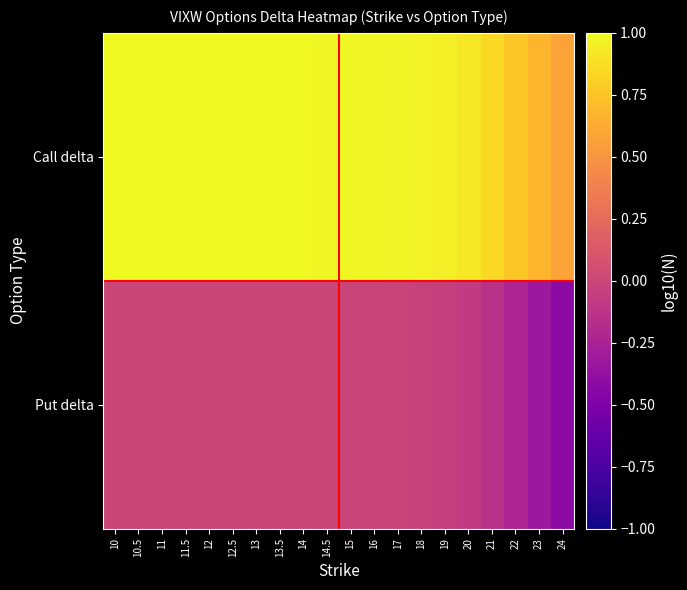

Which series has the largest range (max minus min)?

Call delta